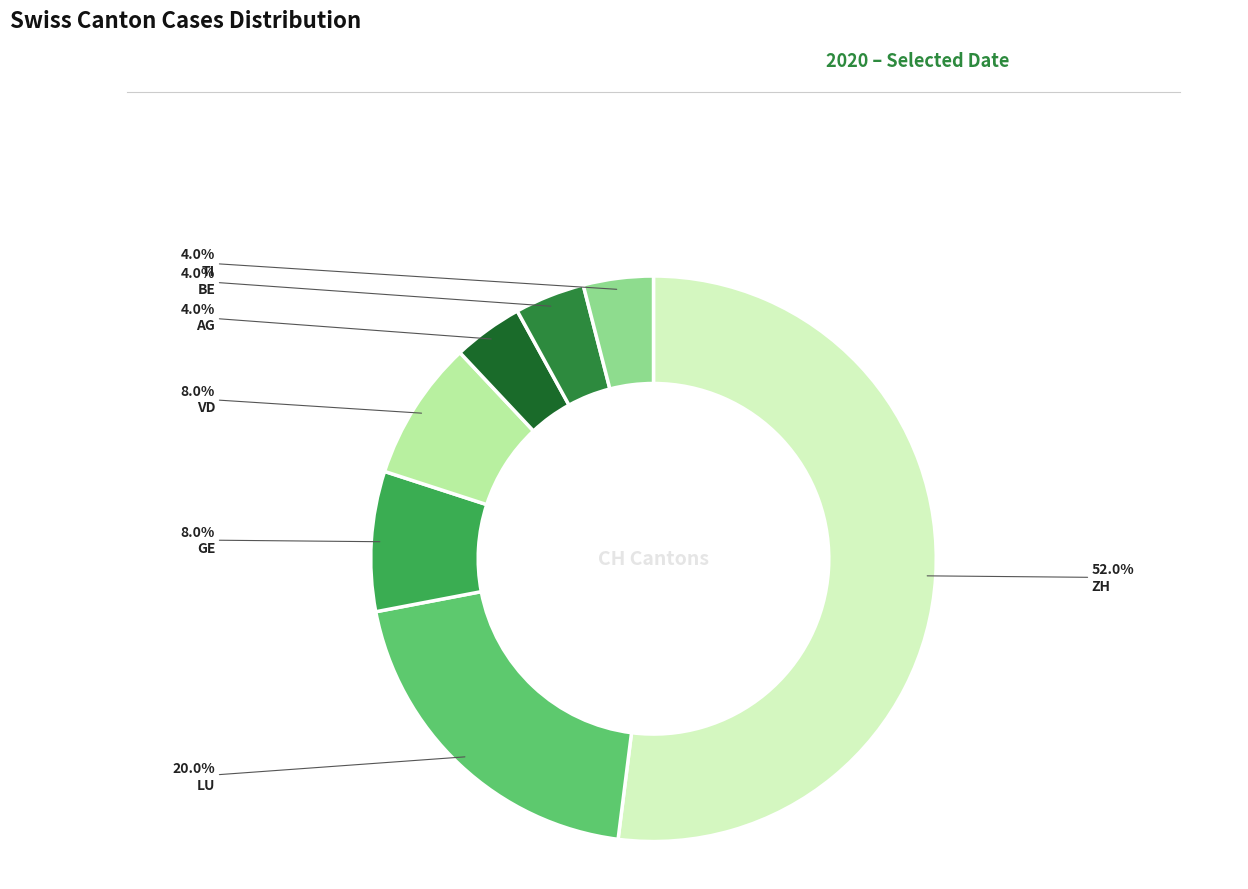

How many segments does this pie chart have?

7